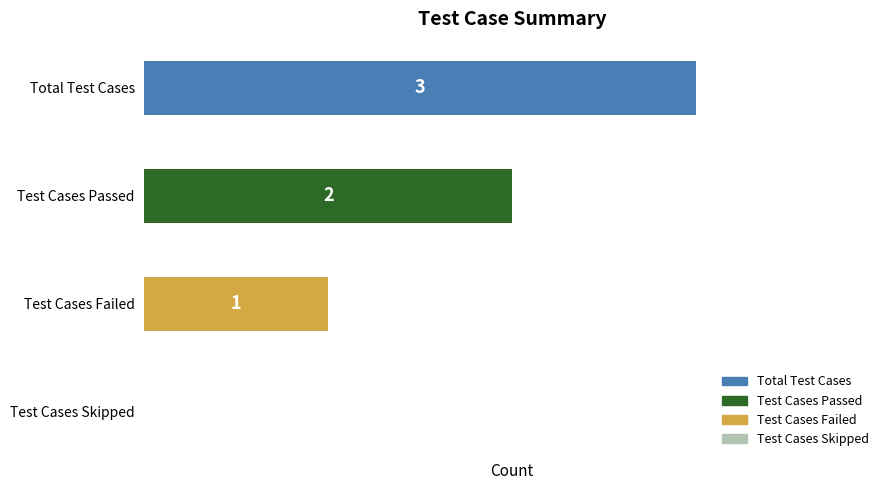

Which category has the highest value across all series?

Total Test Cases